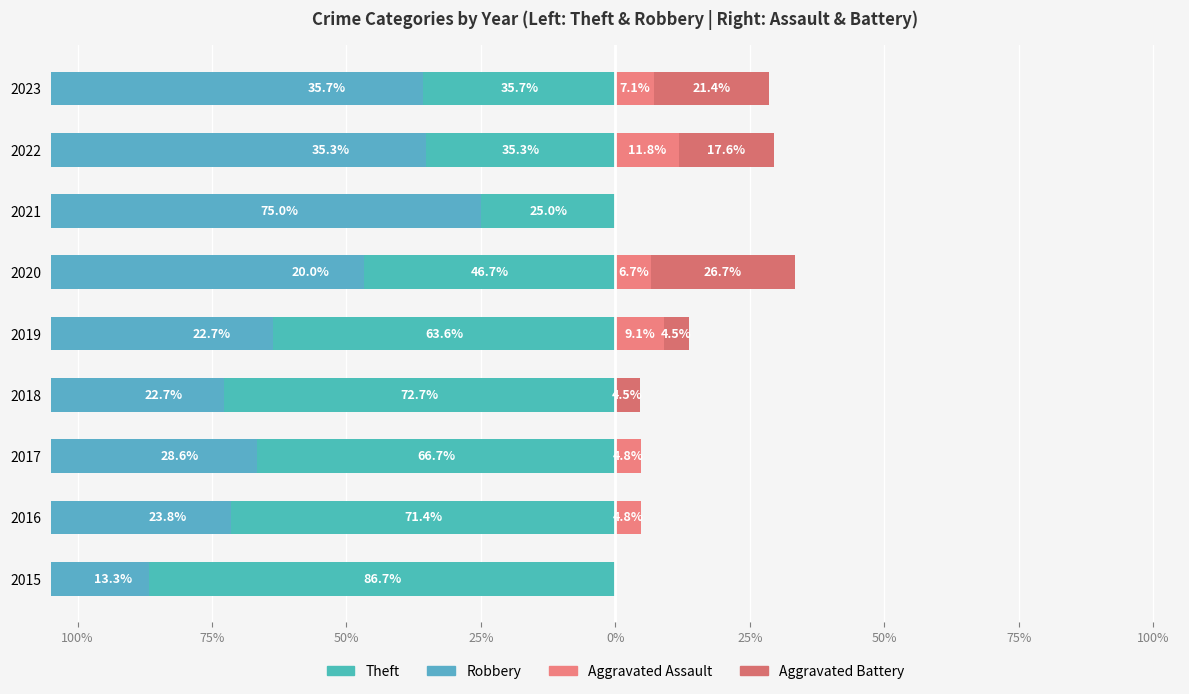

What are all the series names shown in the legend?

Theft, Robbery, Aggravated Assault, Aggravated Battery